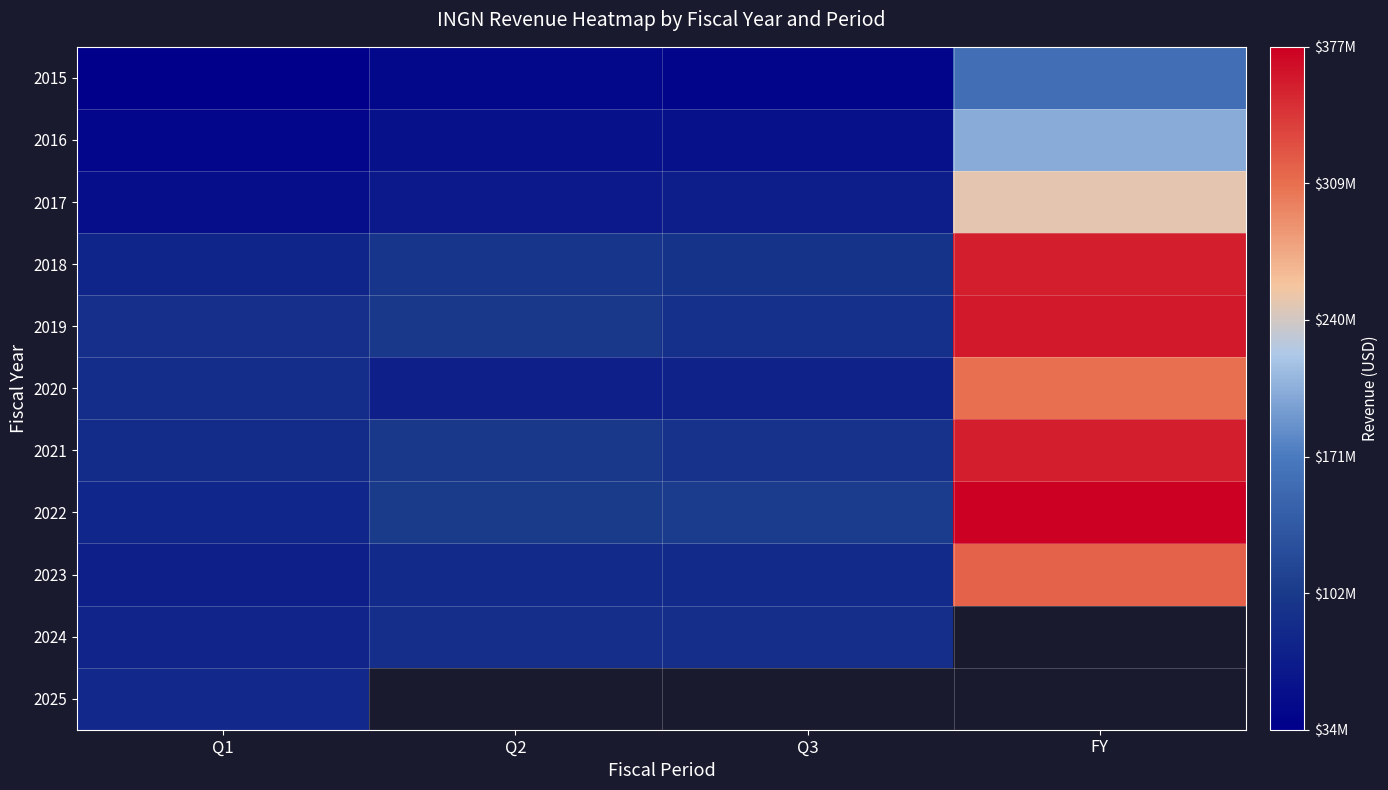

List the labels in order of 2019 value, smallest first.

Q1, Q3, Q2, FY